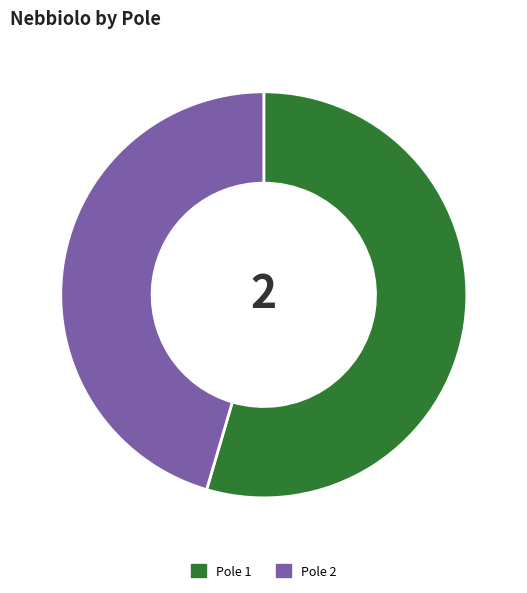

Rank the categories by value from lowest to highest.

Pole 2, Pole 1